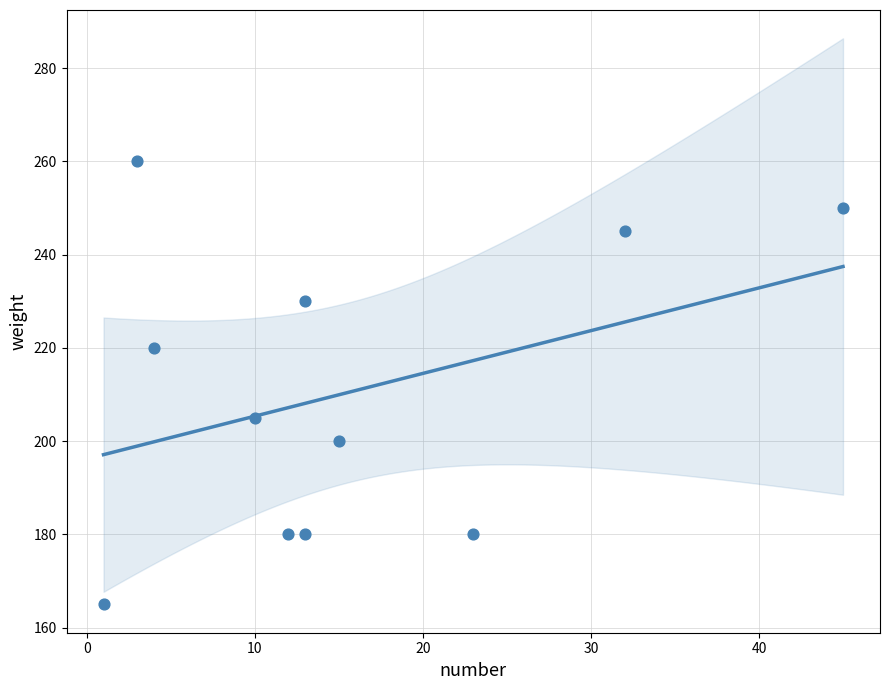

What is the average X value?

16